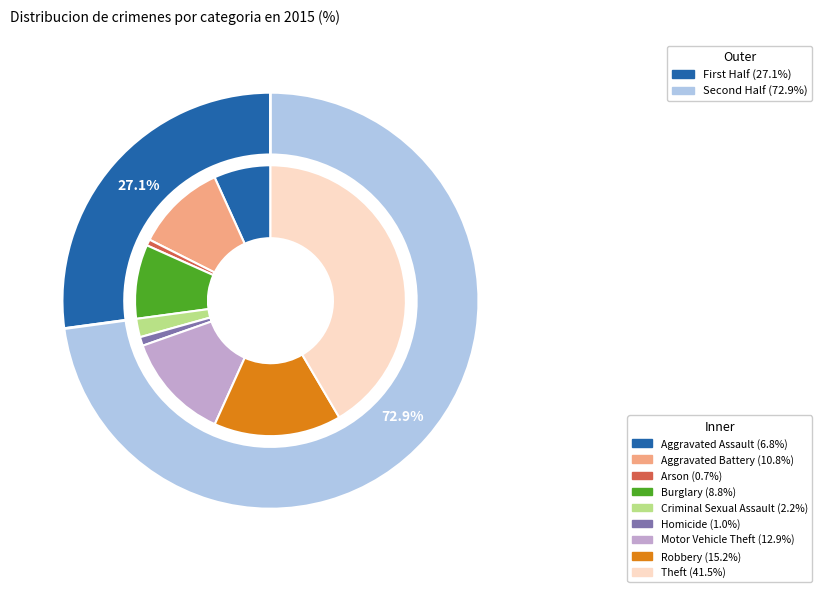

To the nearest percent, what percentage of the pie is Criminal Sexual Assault?

2%